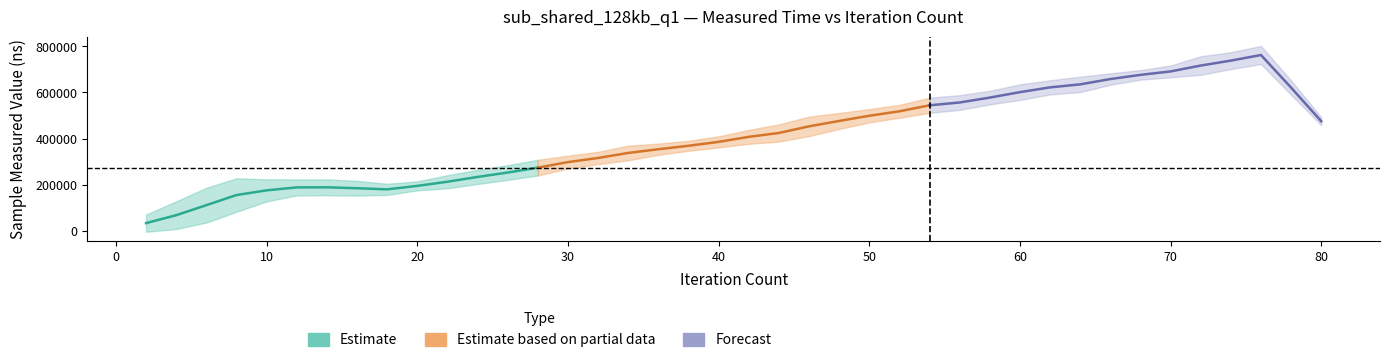

Does the chart have visible grid lines?

No